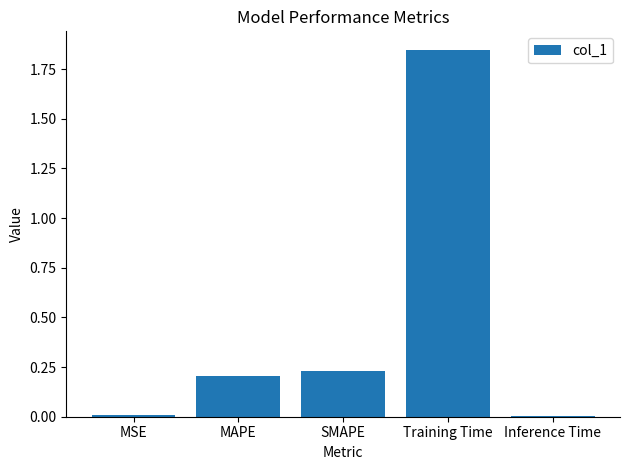

True or false: the data shows 0.1 at MAPE.

False